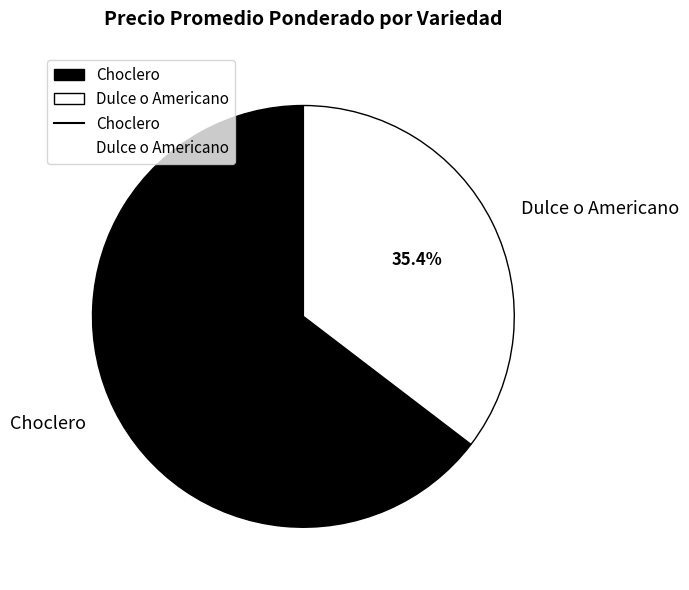

Count the number of slices in the pie.

2